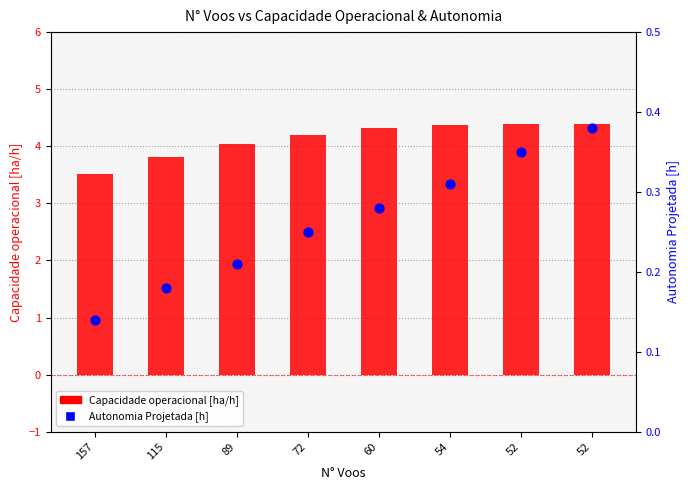

At how many categories does at least one series exceed 3?

8